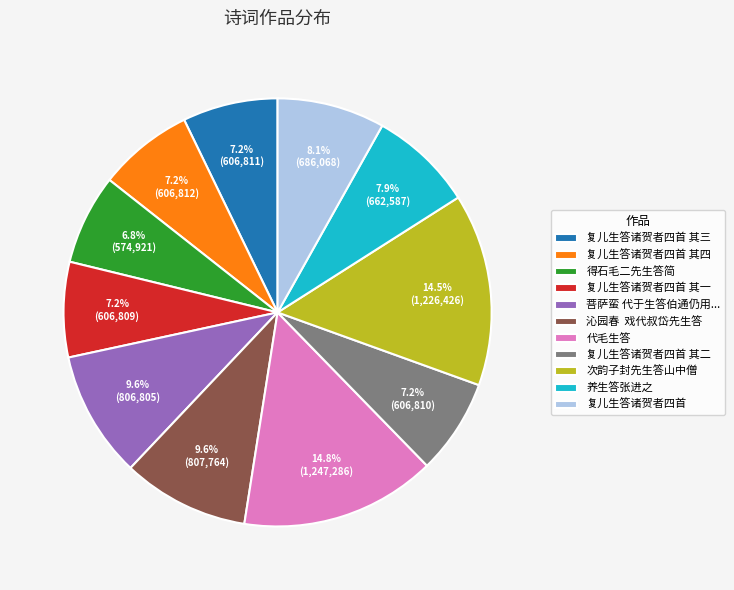

Is there a majority slice in this chart?

No